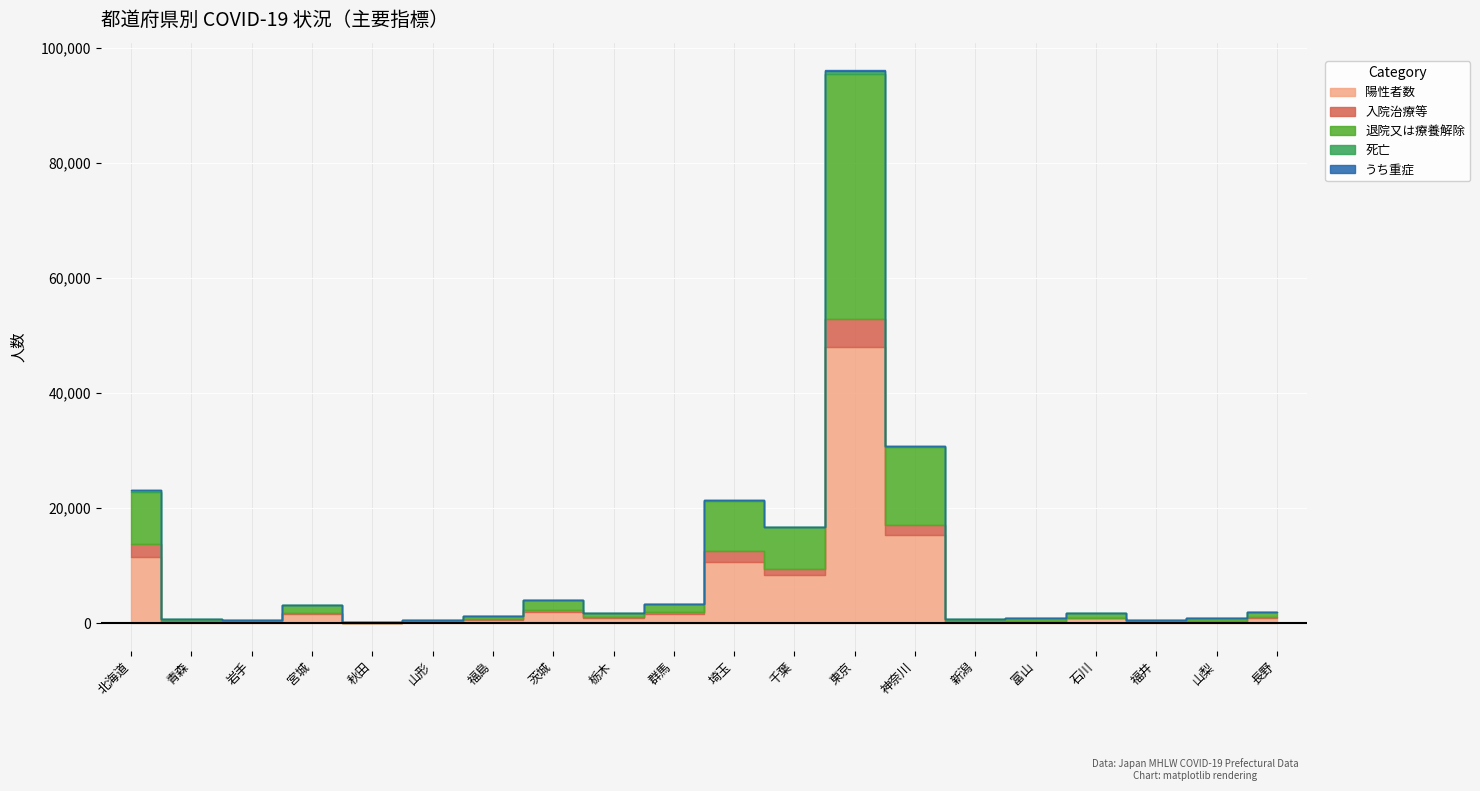

At 宮城, list the series in order from smallest to largest.

うち重症, 死亡, 入院治療等, 退院又は療養解除, 陽性者数